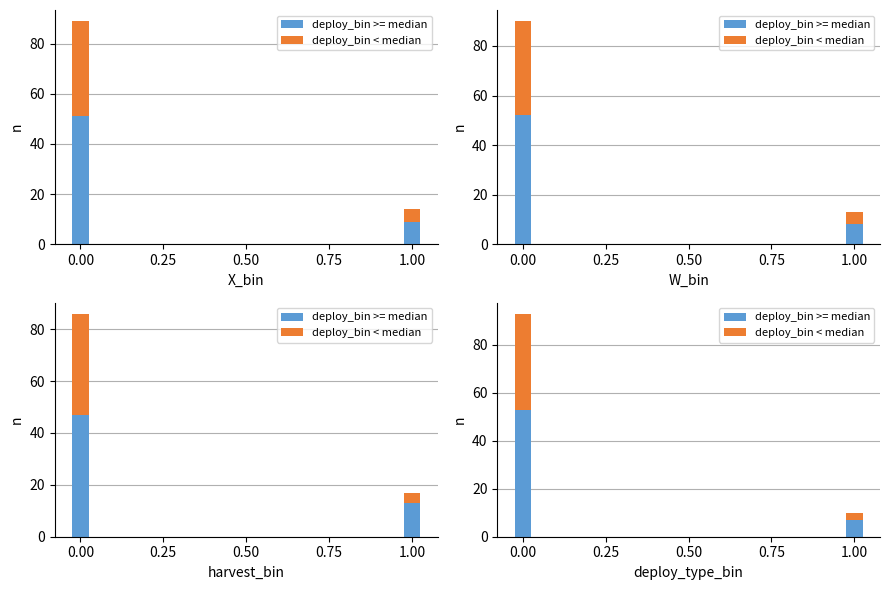

Count the number of categories in the chart.

2